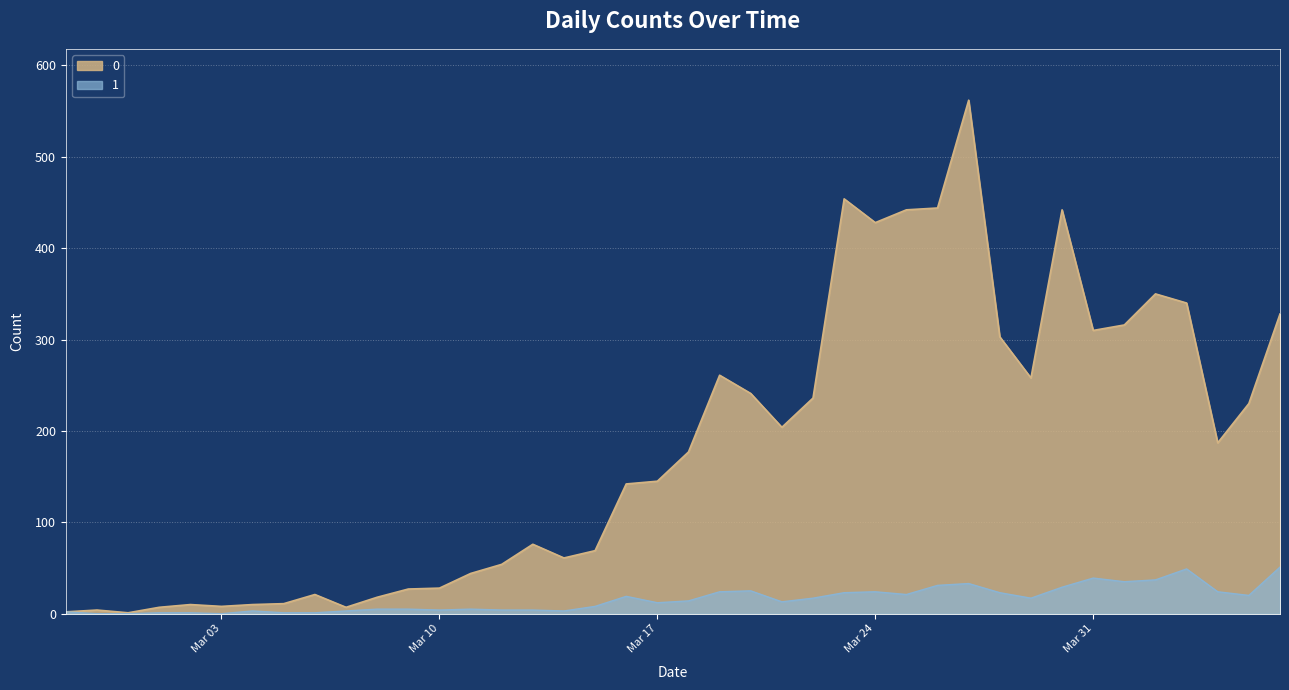

The 1 series shows 7 at 2020-03-13. True or false?

False